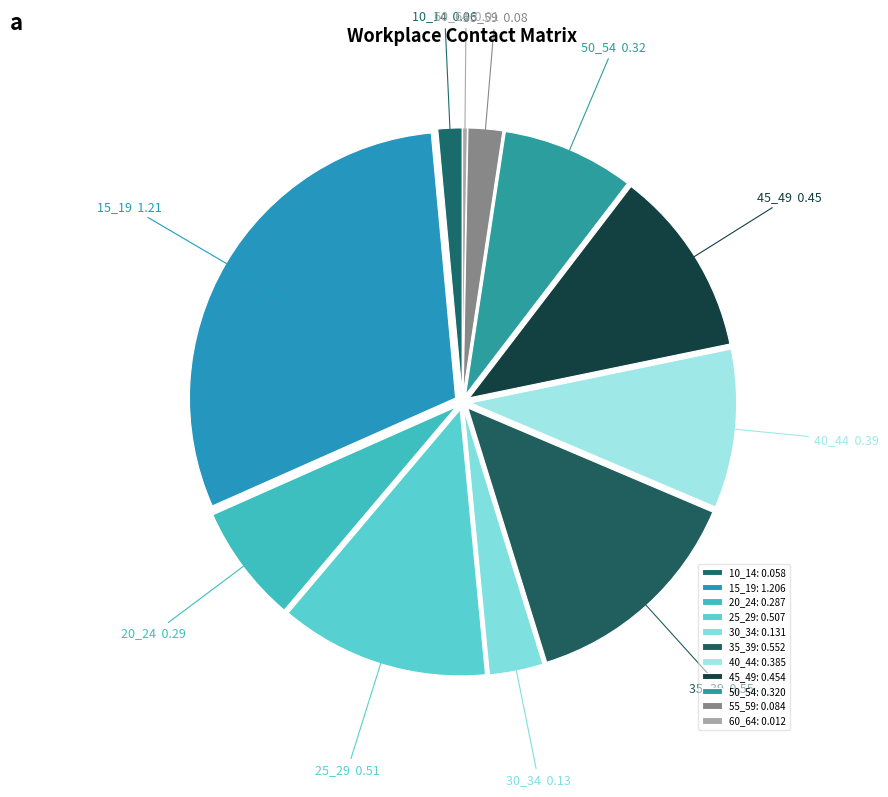

To the nearest percent, what is the difference between the largest and smallest slice percentages?

30%